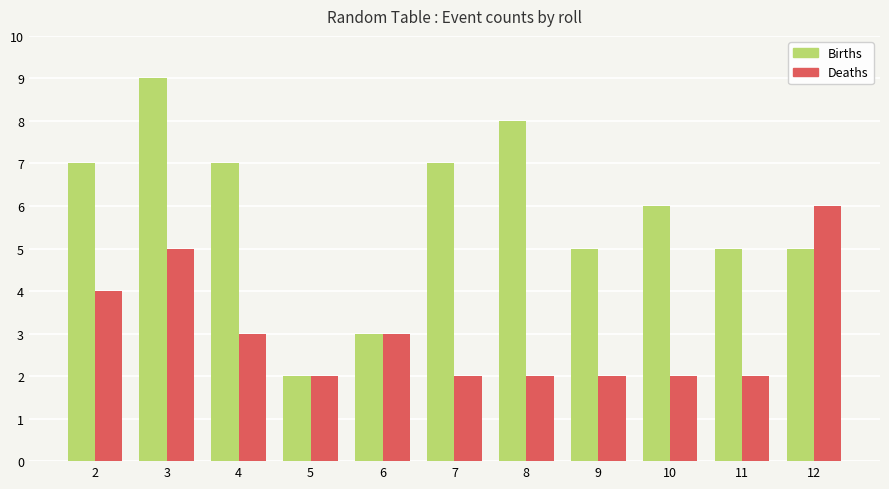

Is it true that Deaths equals 5 at 4?

False